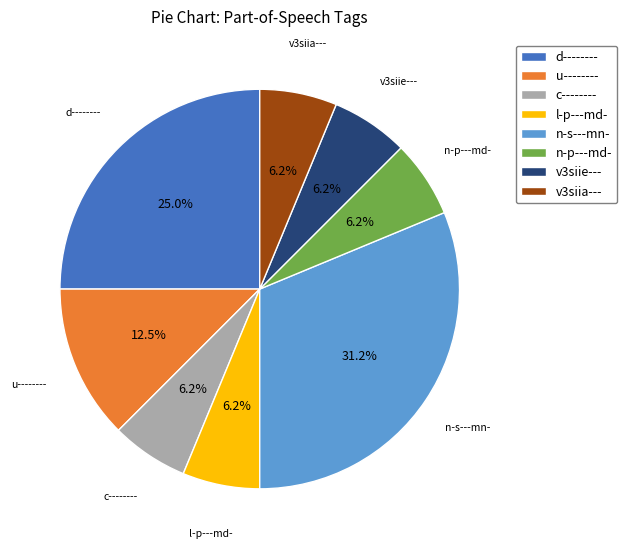

Is n-p---md- the majority of the pie?

No